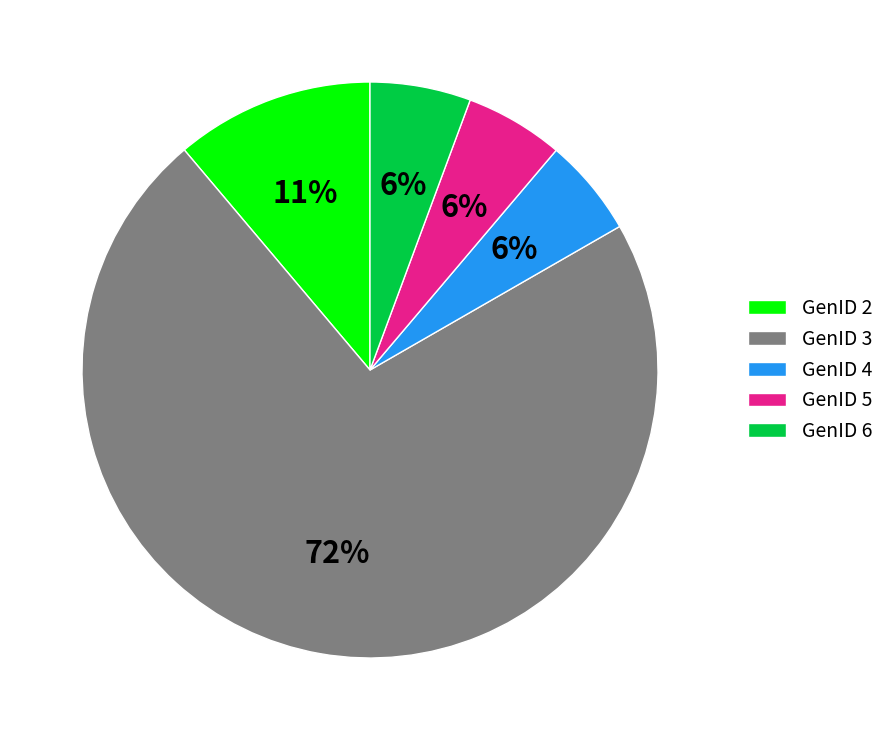

Combined, do GenID 6 and GenID 2 account for over 50%?

No